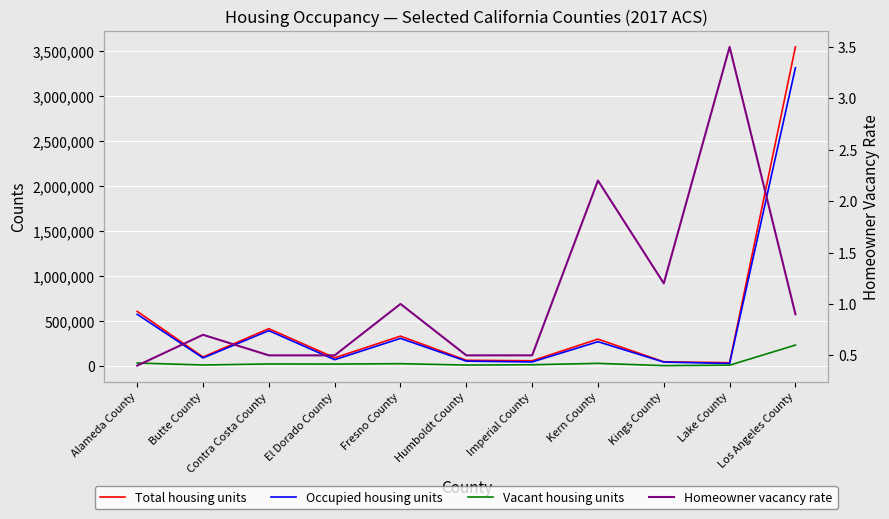

What is the difference between the highest and lowest values at Butte County?

99404.3